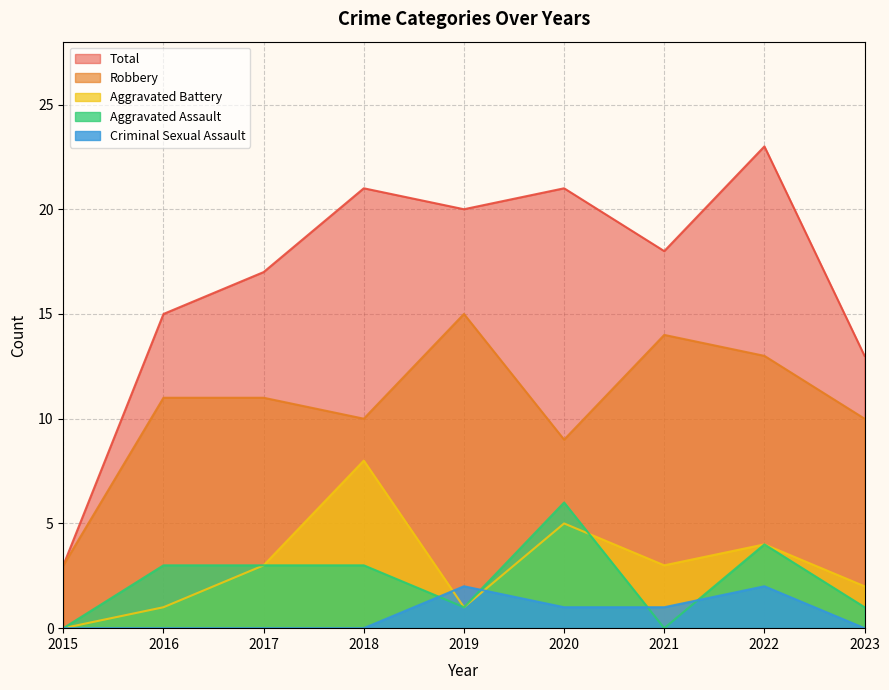

Which category has the highest value in the Total series?

2022